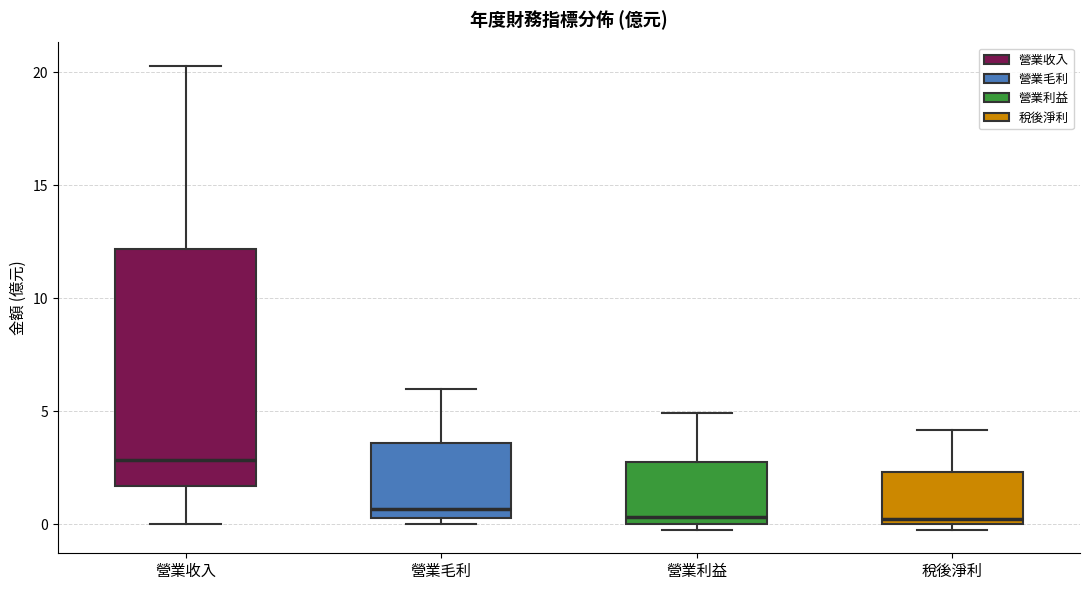

Where is the upper edge of the box for 營業收入 on the y-axis? The values are not printed on the chart, so give them approximately, as read against the axis.

12.0